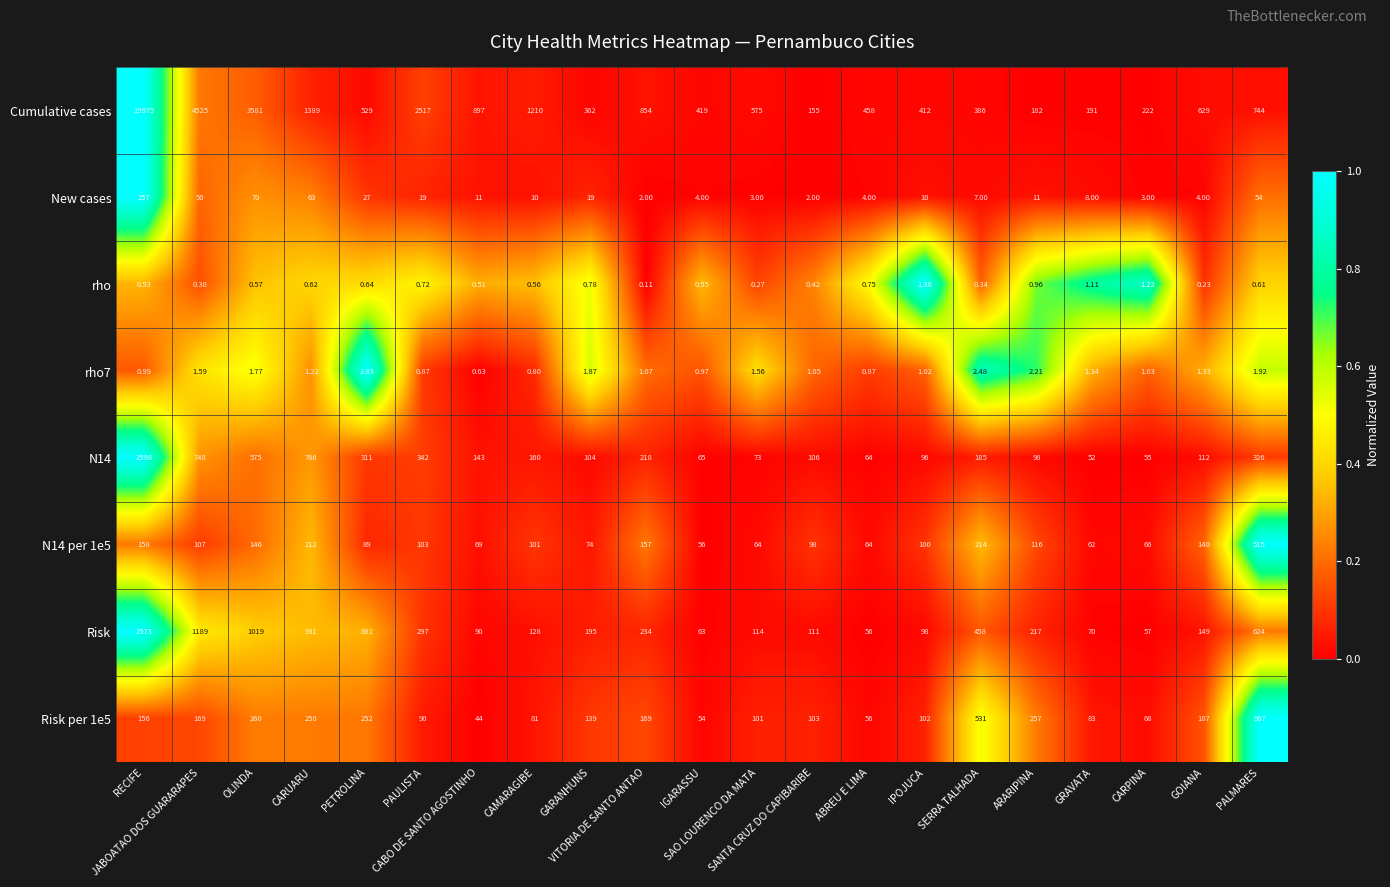

Which series has the widest spread of values?

Cumulative cases